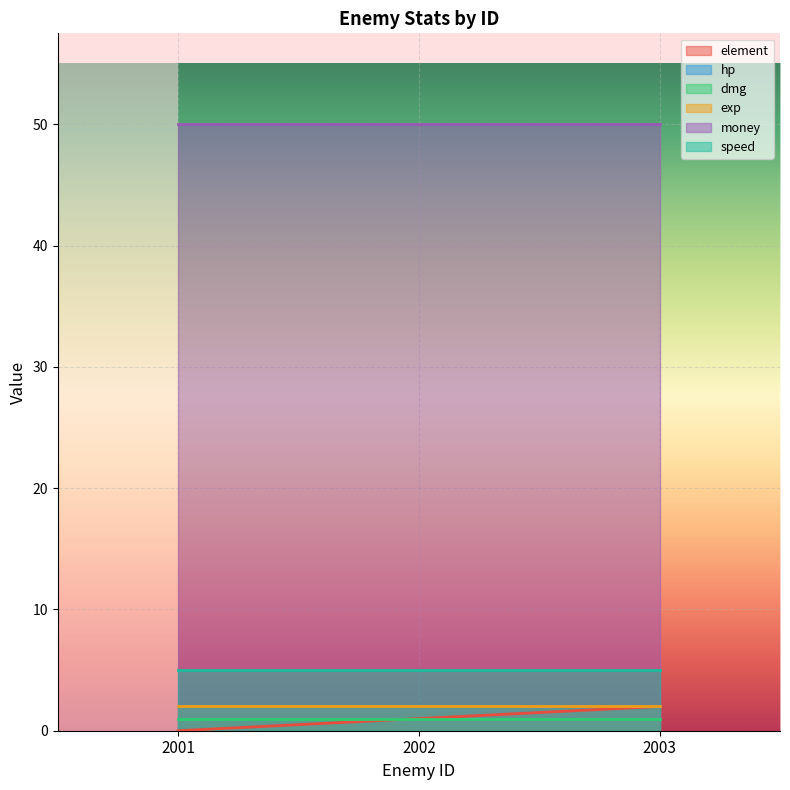

What are all the series names shown in the legend?

element, hp, dmg, exp, money, speed